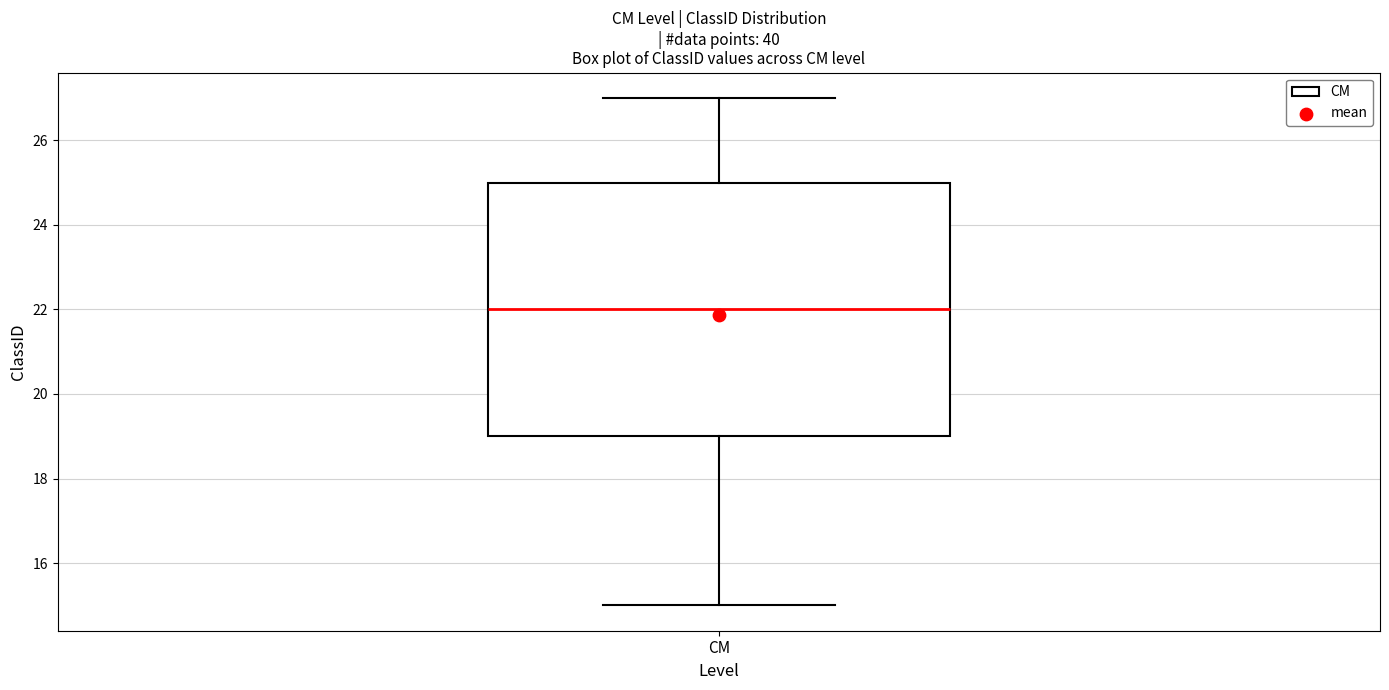

Transcribe this box plot: give where the median line is, the range the box spans, and where the two whiskers end, as read against the y-axis. The values are not printed on the chart, so give them approximately, as read against the axis.

median 22, box 19 to 25, whiskers 15 to 27